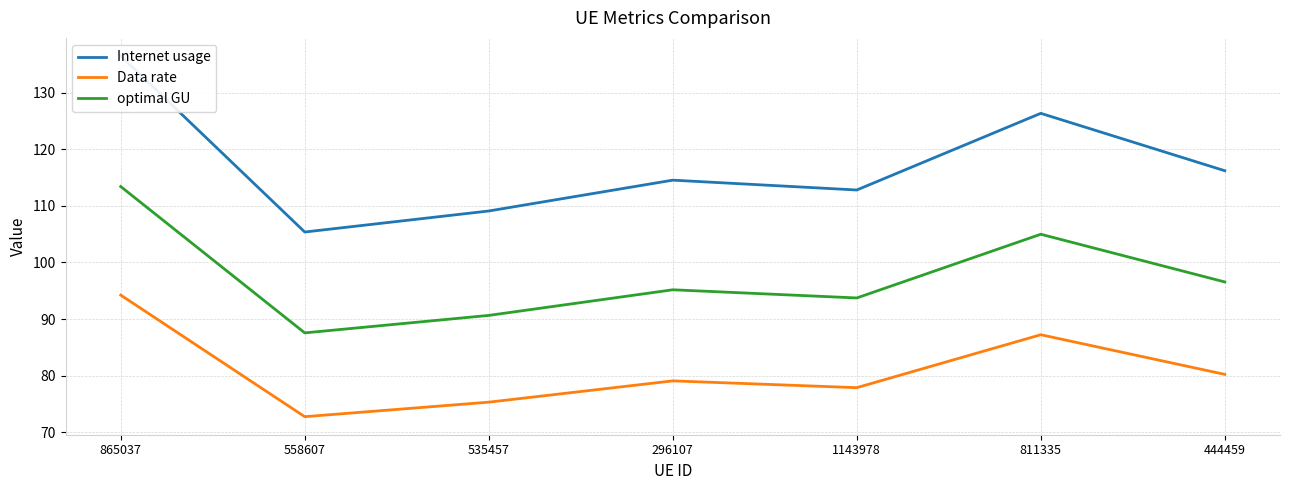

List the labels in order of Data rate value, smallest first.

558607, 535457, 1143978, 296107, 444459, 811335, 865037